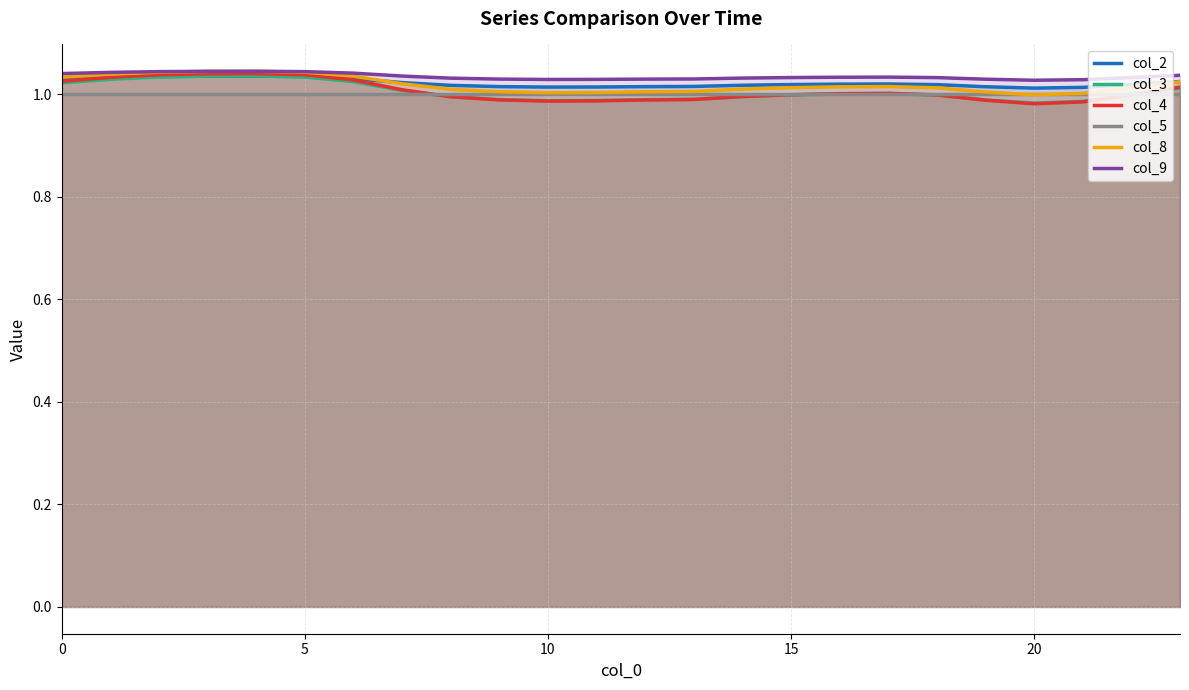

Reading right to left, what are all the values shown in this chart?

col_2: 1.0	1.0	1.0	1.0	1.0	1.0	1.0	1.0	1.0	1.0	1.0	1.0	1.0	1.0	1.0	1.0	1.0	1.0	1.0	1.0	1.0	1.0	1.0	1.0
col_3: 1.0	1.0	1.0	1.0	1.0	1.0	1.0	1.0	1.0	1.0	1.0	1.0	1.0	1.0	1.0	1.0	1.0	1.0	1.0	1.0	1.0	1.0	1.0	1.0
col_4: 1.0	1.0	1.0	1.0	1.0	1.0	1.0	1.0	1.0	1.0	1.0	1.0	1.0	1.0	1.0	1.0	1.0	1.0	1.0	1.0	1.0	1.0	1.0	1.0
col_5: 1.0	1.0	1.0	1.0	1.0	1.0	1.0	1.0	1.0	1.0	1.0	1.0	1.0	1.0	1.0	1.0	1.0	1.0	1.0	1.0	1.0	1.0	1.0	1.0
col_8: 1.0	1.0	1.0	1.0	1.0	1.0	1.0	1.0	1.0	1.0	1.0	1.0	1.0	1.0	1.0	1.0	1.0	1.0	1.0	1.0	1.0	1.0	1.0	1.0
col_9: 1.0	1.0	1.0	1.0	1.0	1.0	1.0	1.0	1.0	1.0	1.0	1.0	1.0	1.0	1.0	1.0	1.0	1.0	1.0	1.0	1.0	1.0	1.0	1.0